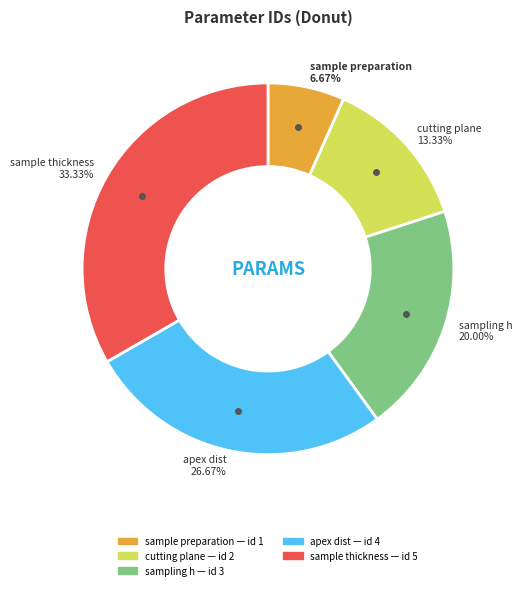

Does any single category account for the majority?

No